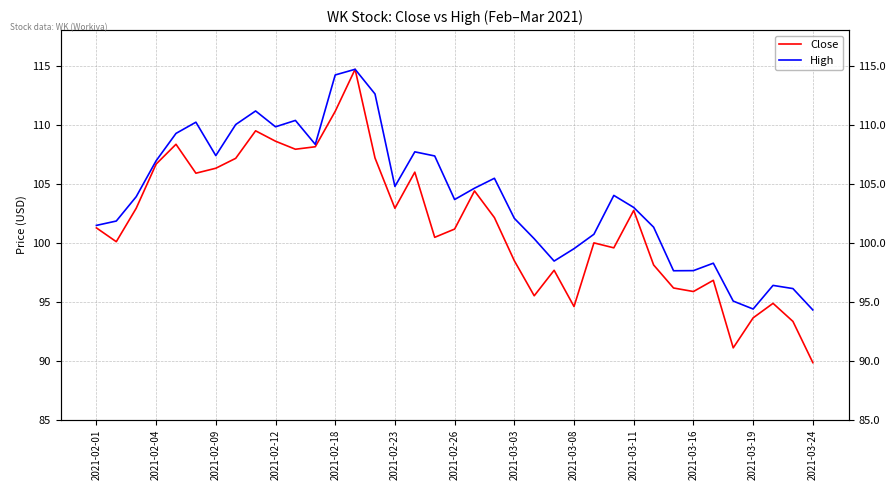

True or false: Close and High cross at least once.

False